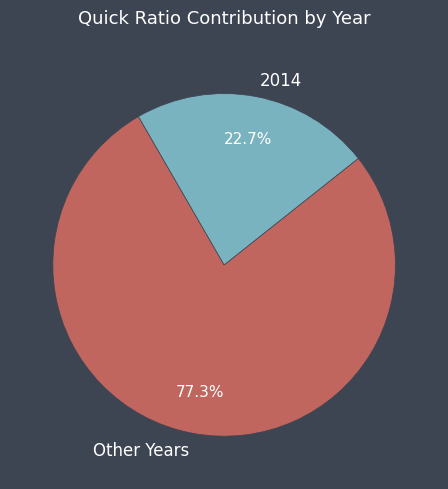

What percentage is NOT represented by 2014?

77.3%